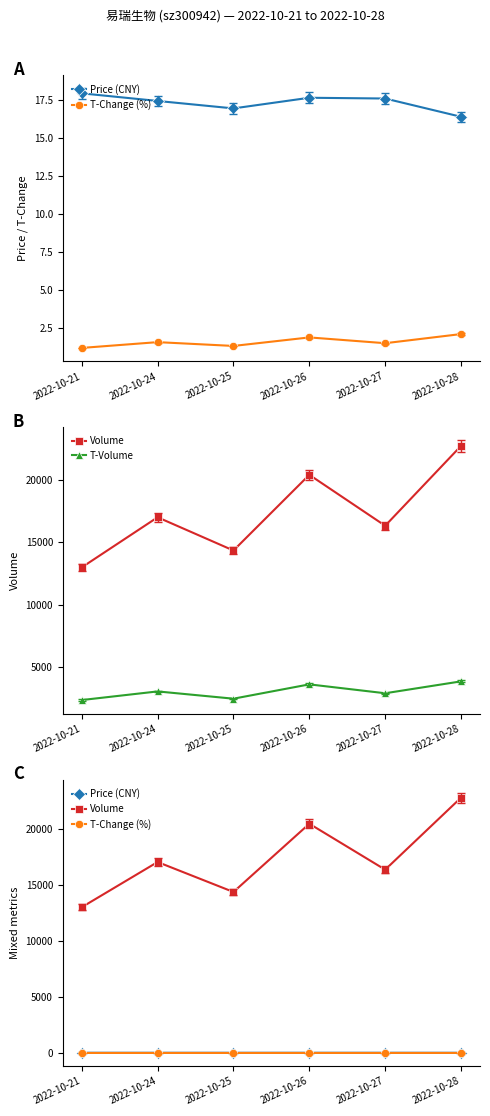

What is the value of the T-Change (%) point at the 6th from the left?

2.1